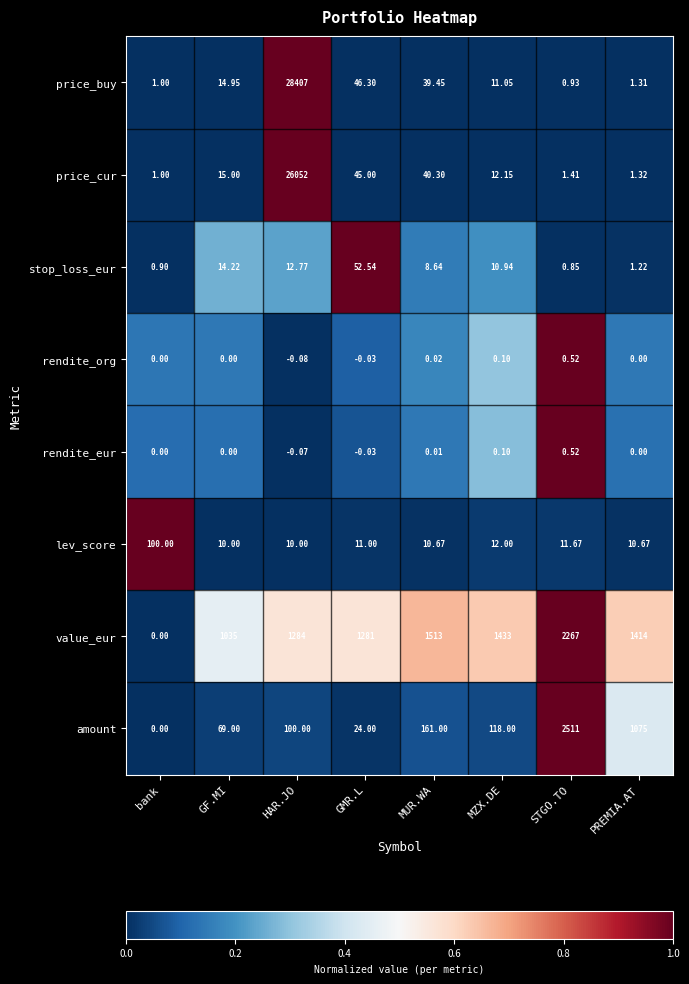

Is the value of rendite_eur at MZX.DE greater than the value of price_buy at STGO.TO?

No